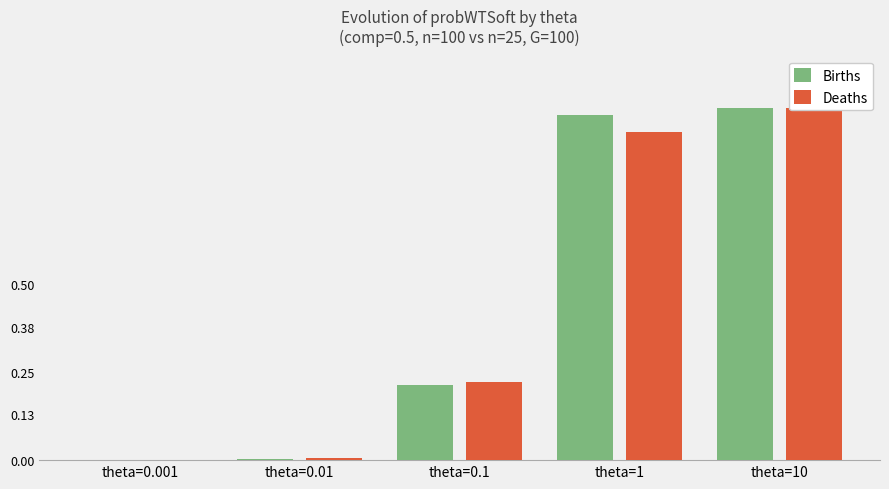

Which category has the lowest value across all series?

theta=0.001